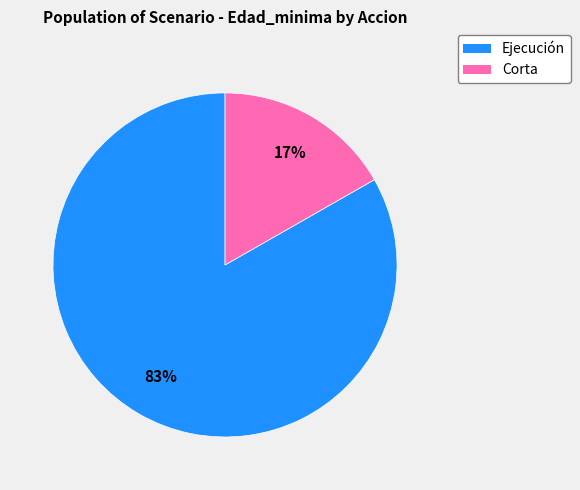

Is there a majority slice in this chart?

Yes